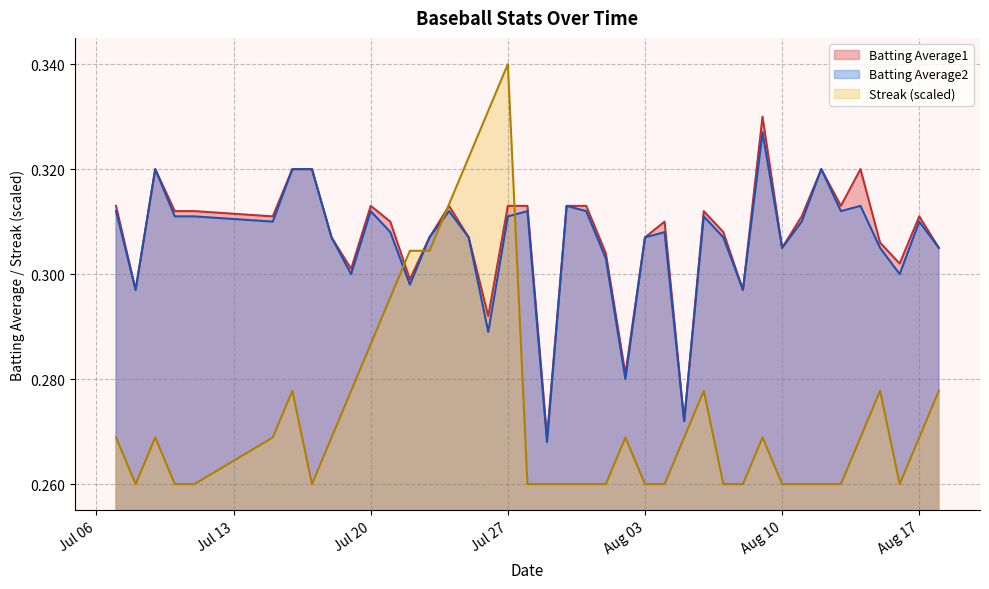

What is the difference between the highest and lowest values at 2010-07-31?

0.1